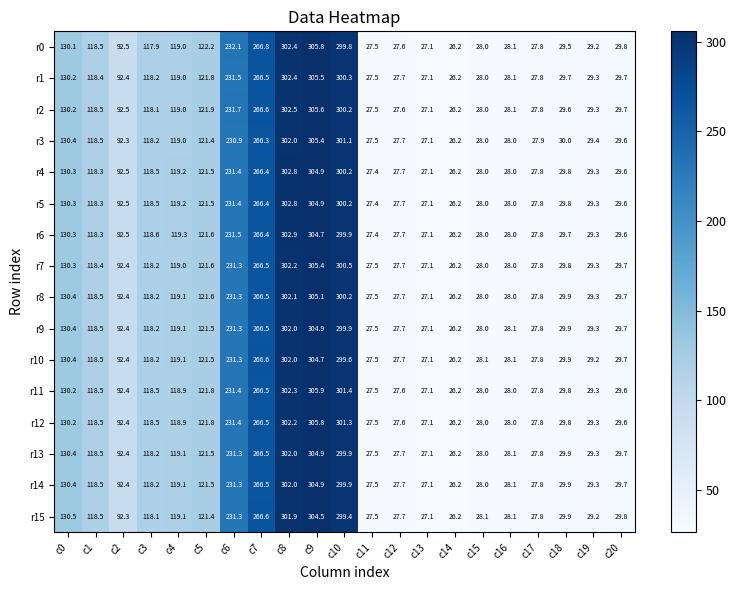

Which series changed the most between c3 and c14?

r6